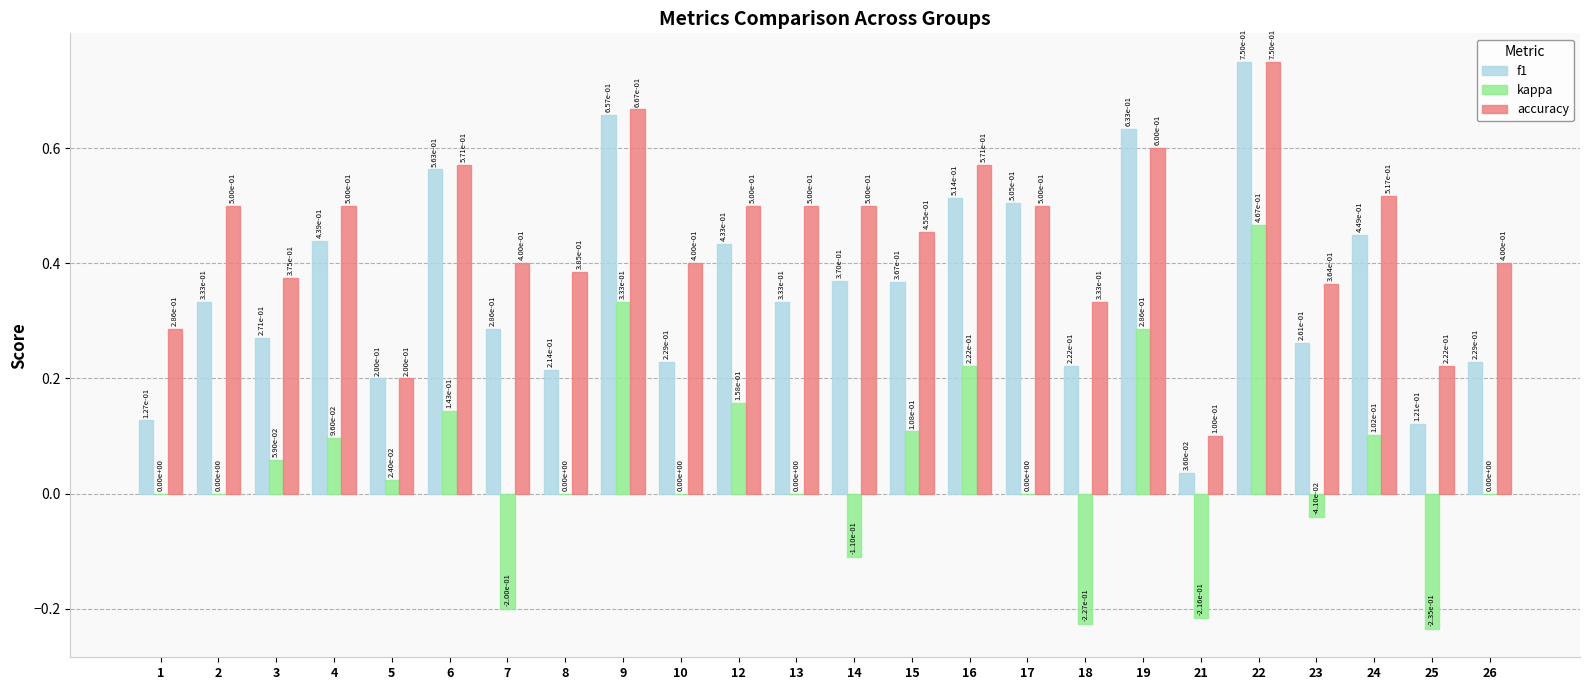

Which series changed the most between 2 and 18?

kappa